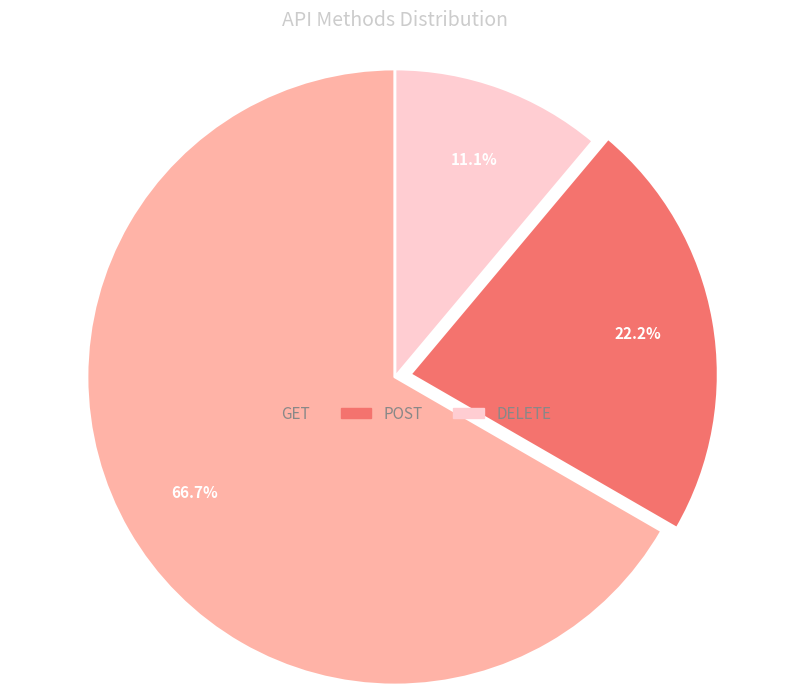

How many slices are in this pie chart?

3